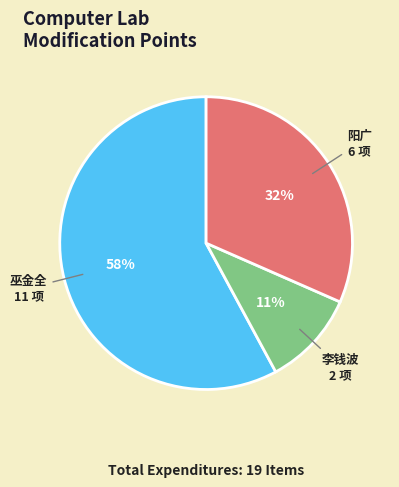

The 李钱波 slice represents 1% of the pie. True or false?

False